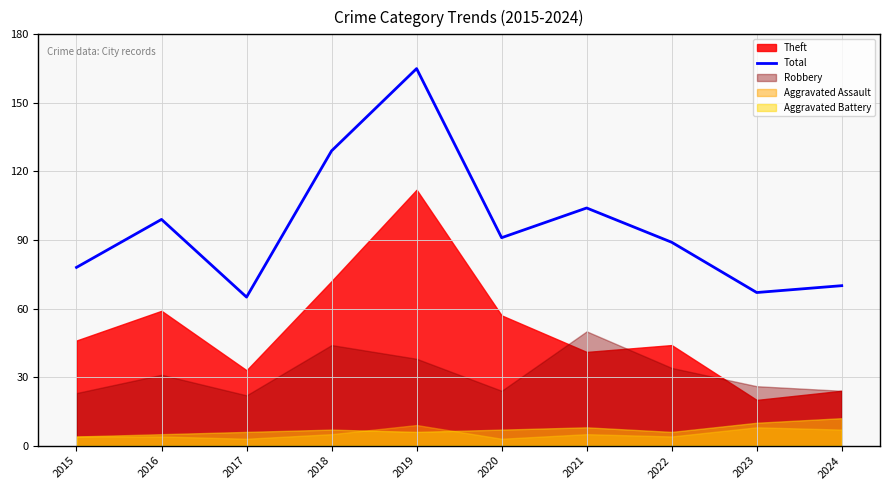

What is the maximum value for Total?

165